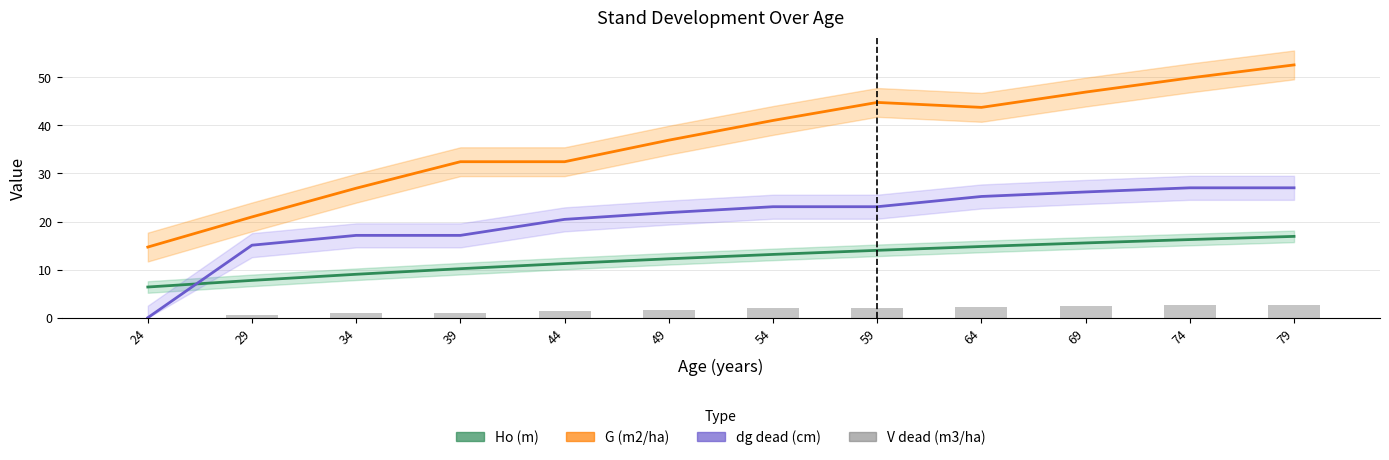

Where is V dead (m3/ha) nearest to the value 1?

34